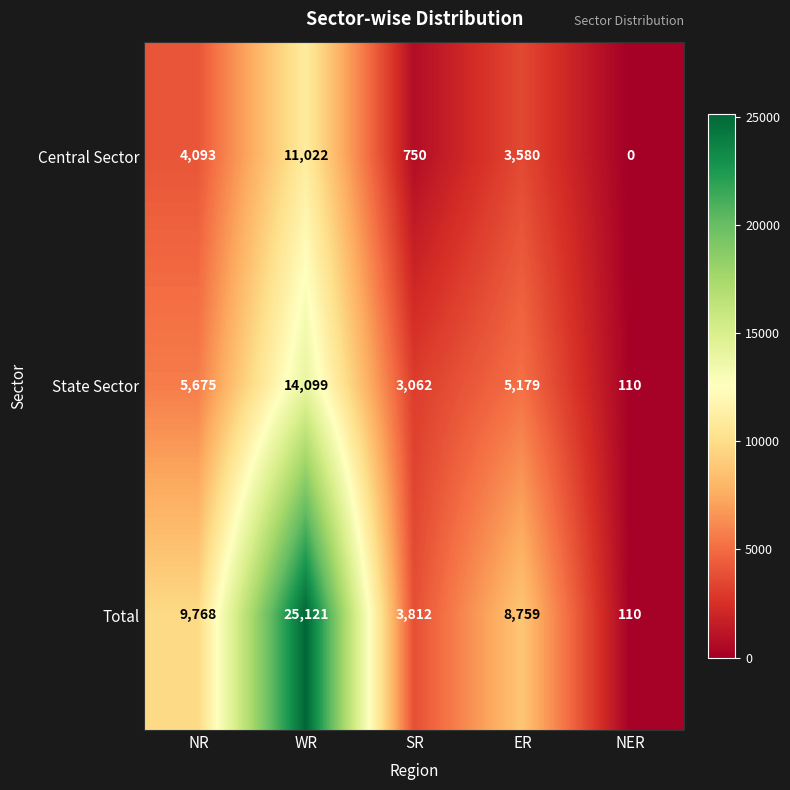

Rank the series by their maximum value, from highest to lowest.

Total, State Sector, Central Sector